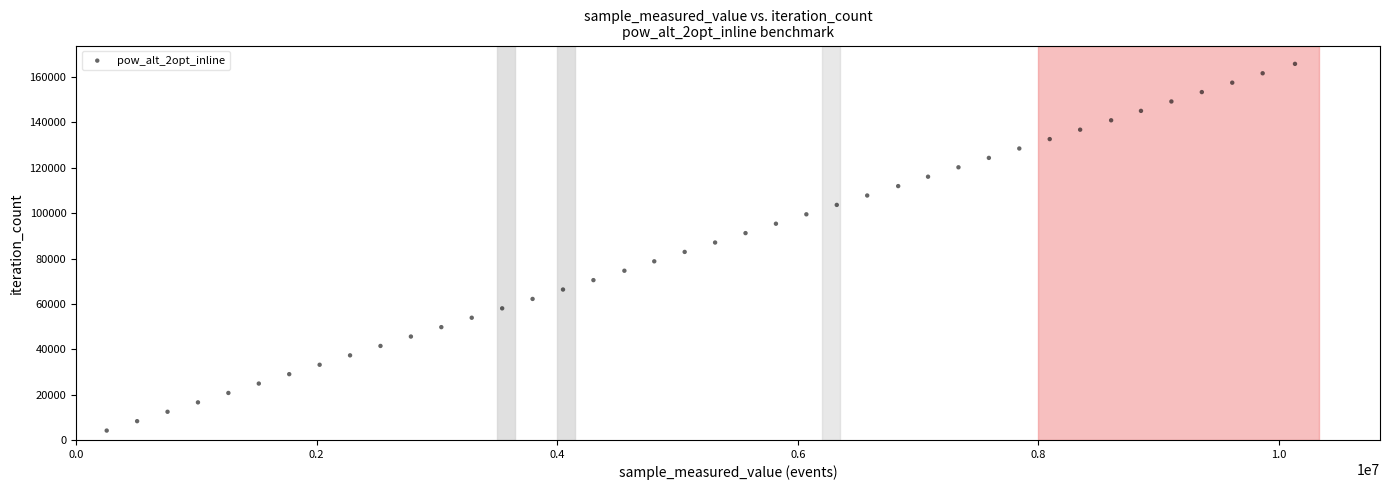

What is the range of Y values (max minus min)?

161694